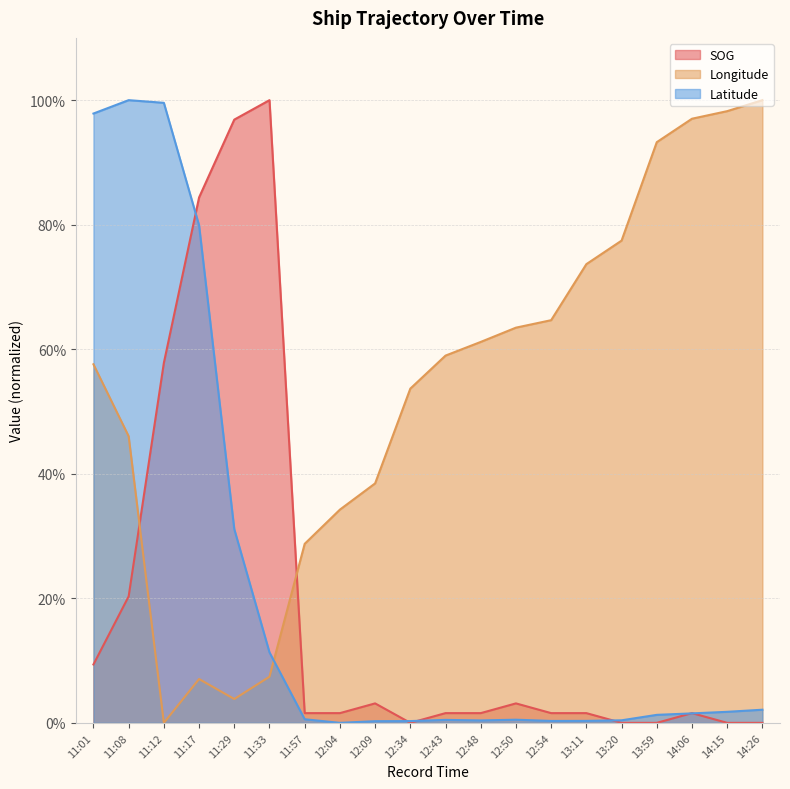

Which category has the highest value across all series?

11:33